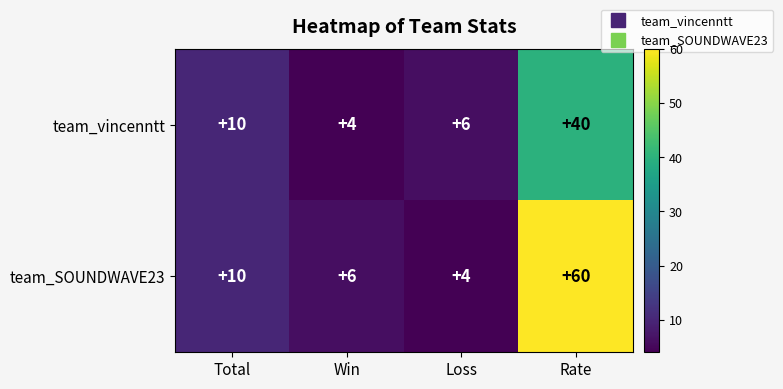

Reading left to right, what are all the values shown in this chart?

team_vincenntt: 10	4	6	40
team_SOUNDWAVE23: 10	6	4	60